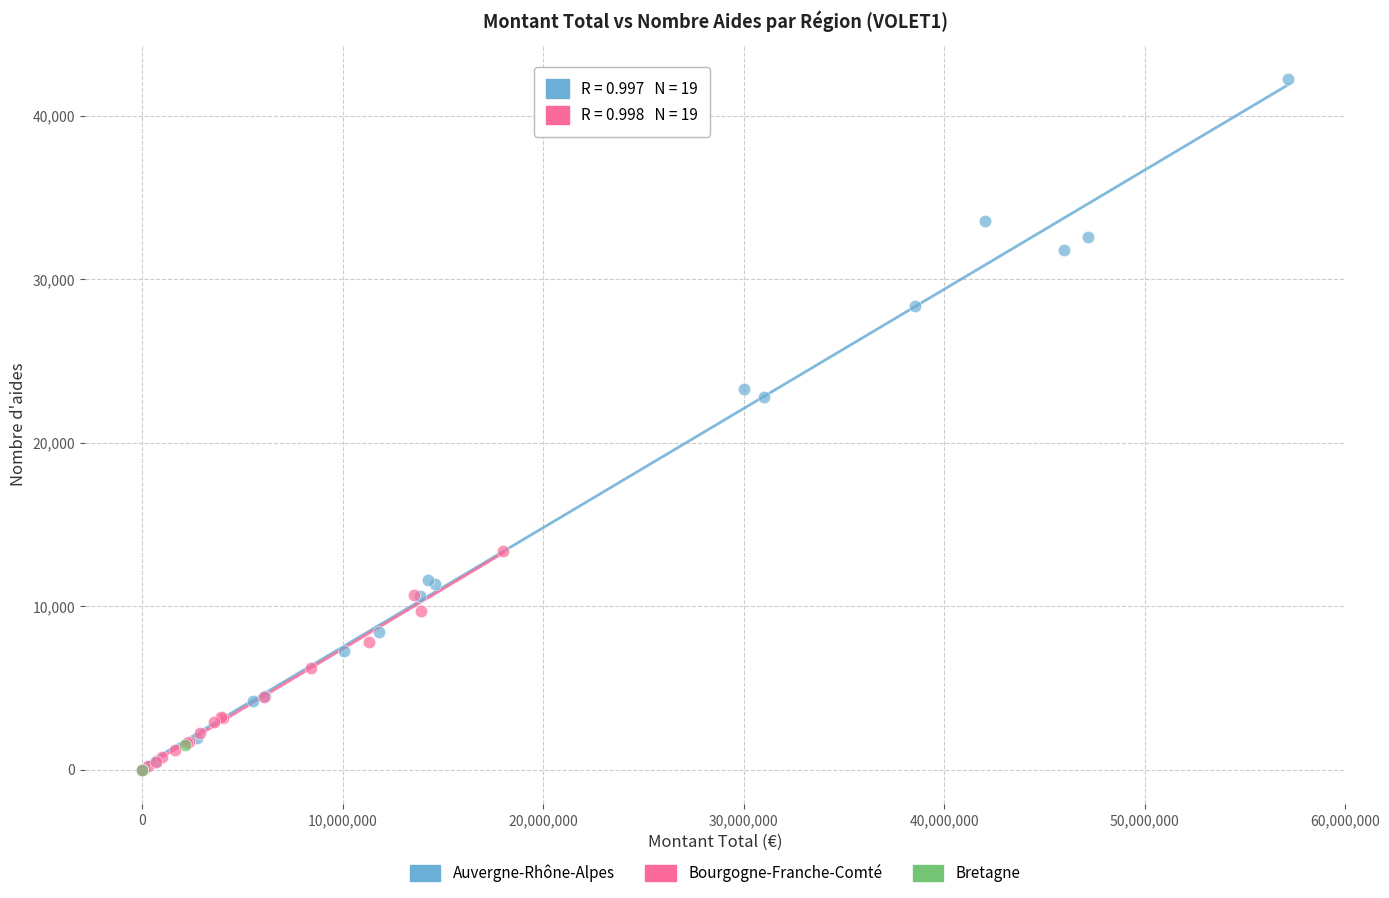

What are all the series names shown in the legend?

Auvergne-Rhône-Alpes, Bourgogne-Franche-Comté, Bretagne